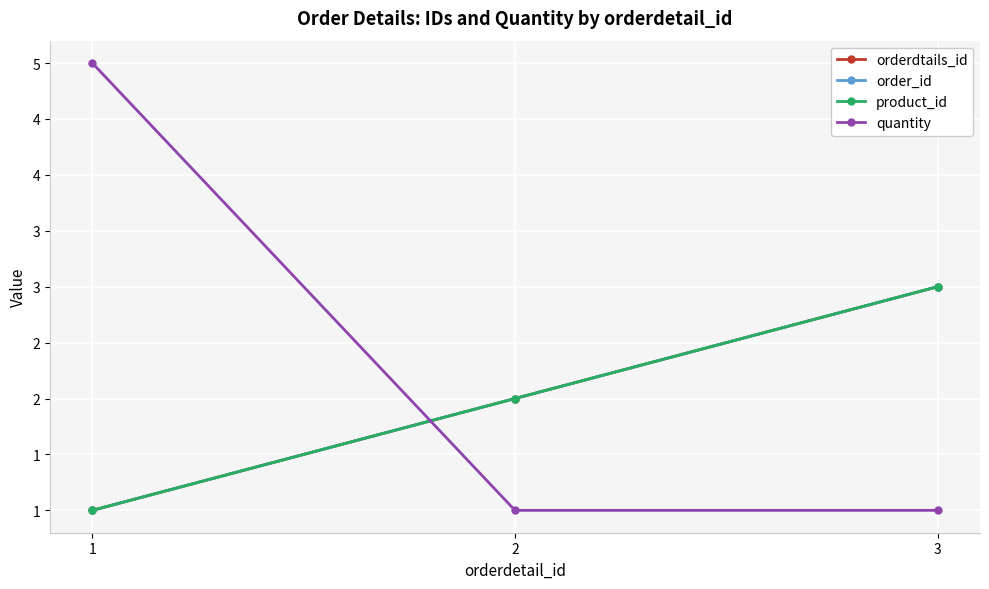

Between 2 and 1, which is larger?

2